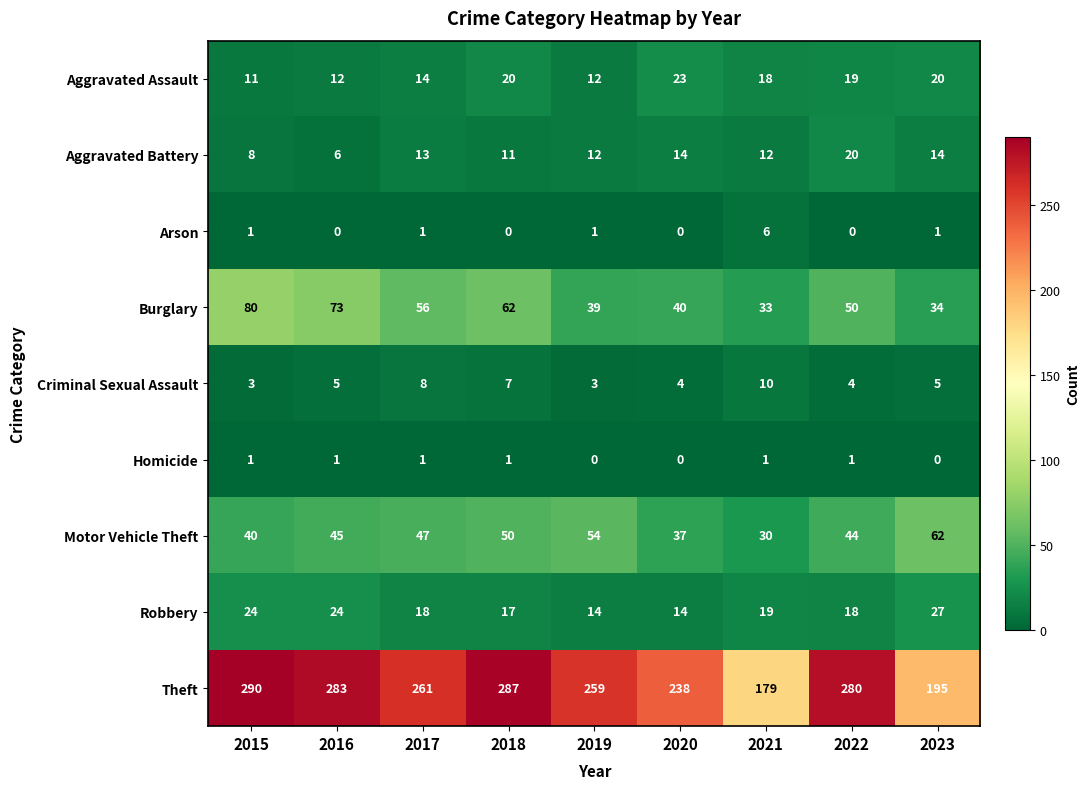

Read the Criminal Sexual Assault value at 2021.

10